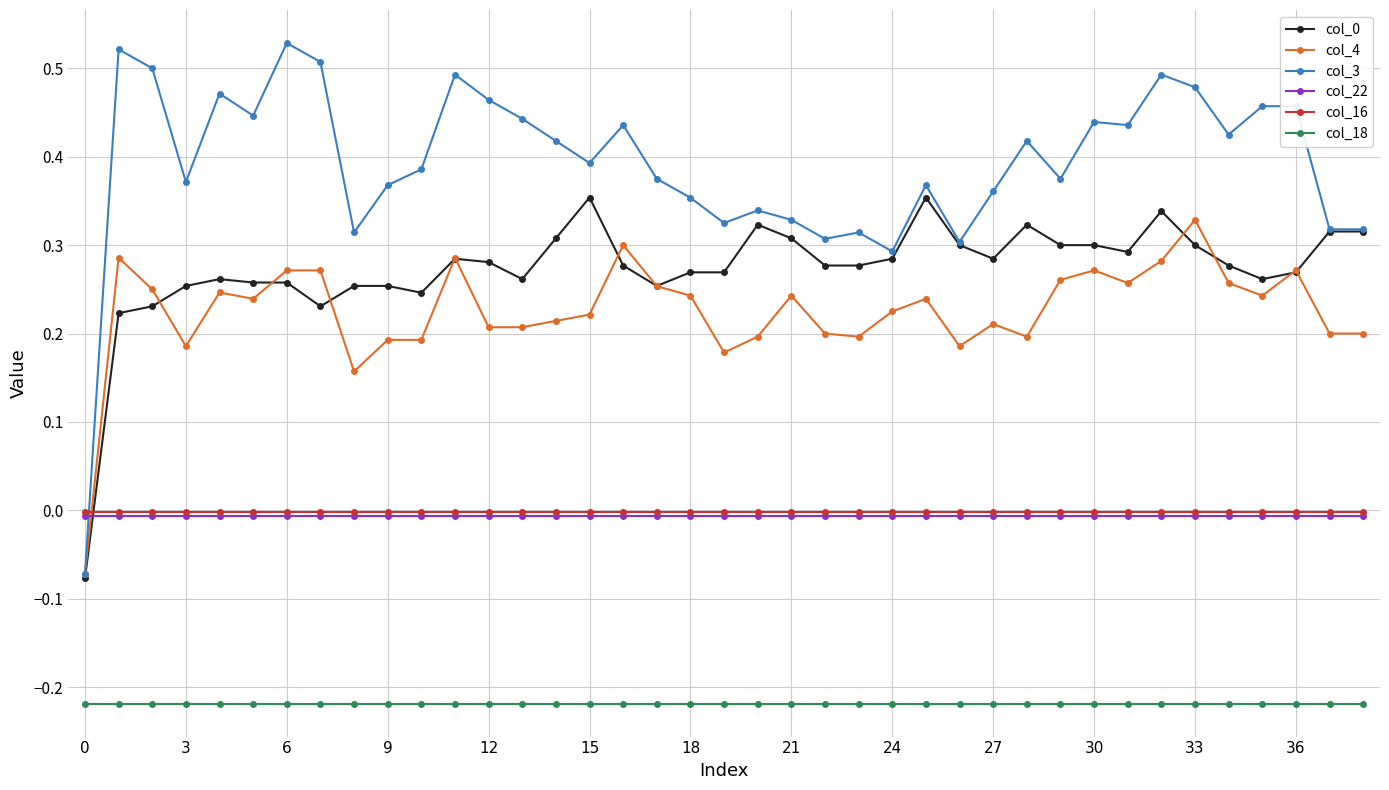

Which series has the largest range (max minus min)?

col_3